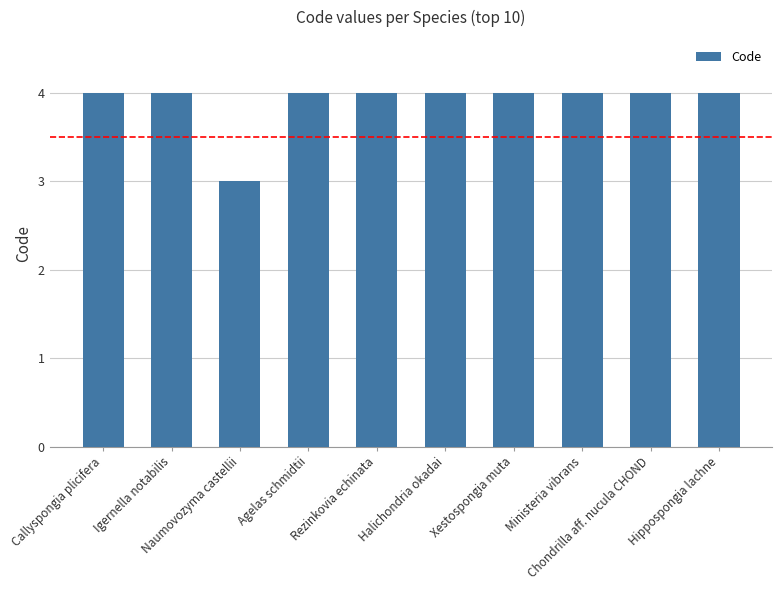

What is the minimum value shown in the chart?

3